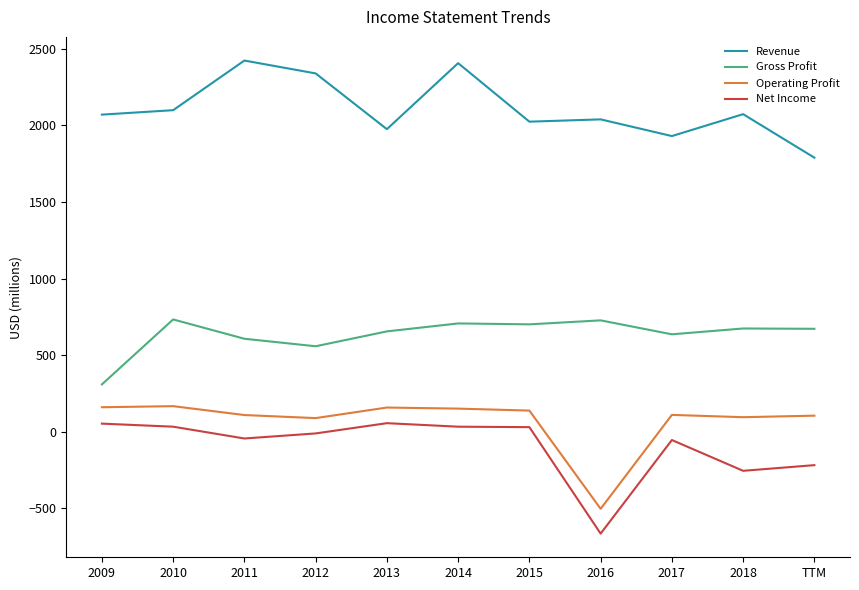

Rank the series by their maximum value, from highest to lowest.

Revenue, Gross Profit, Operating Profit, Net Income